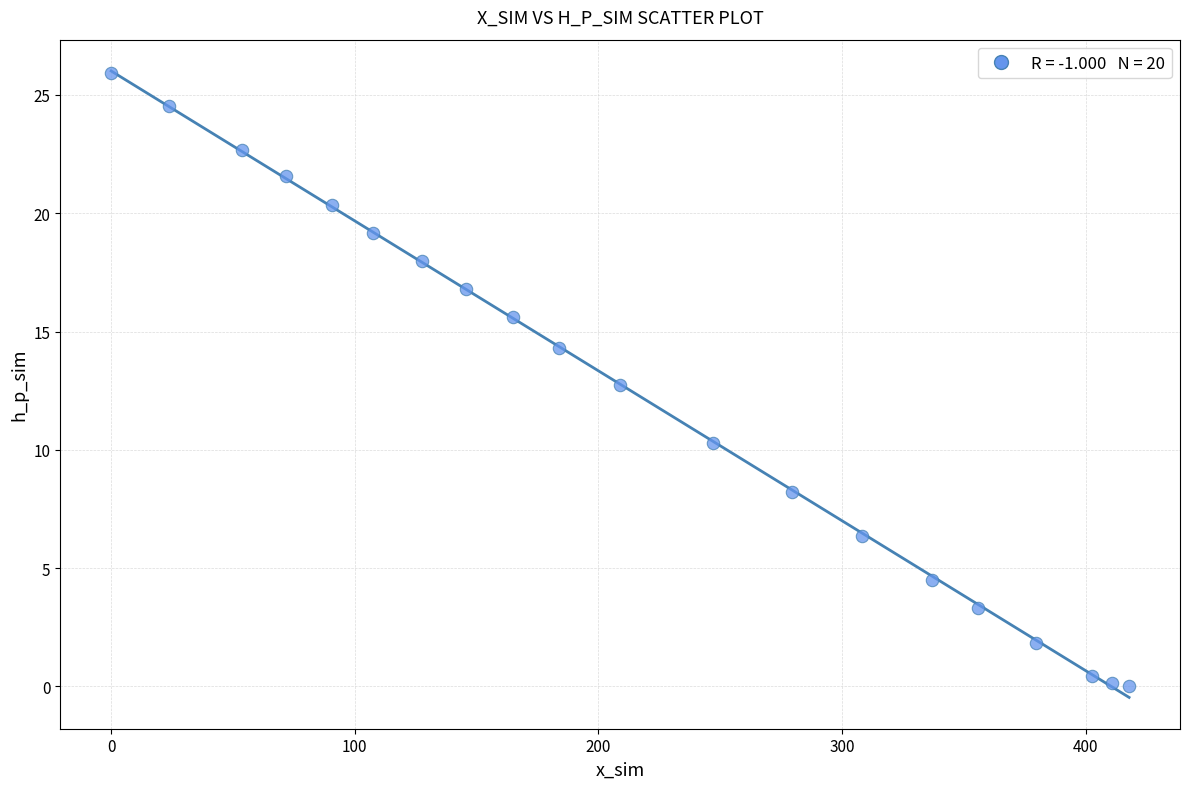

What Y value in the scatter plot is closest to 12?

12.7